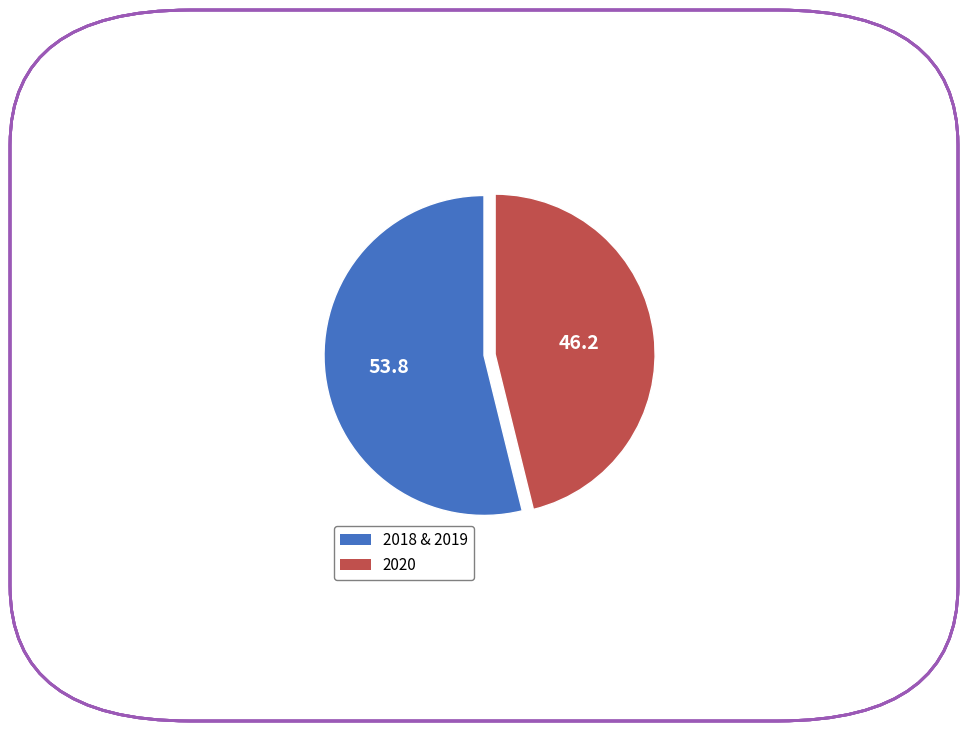

Does any single category account for the majority?

Yes